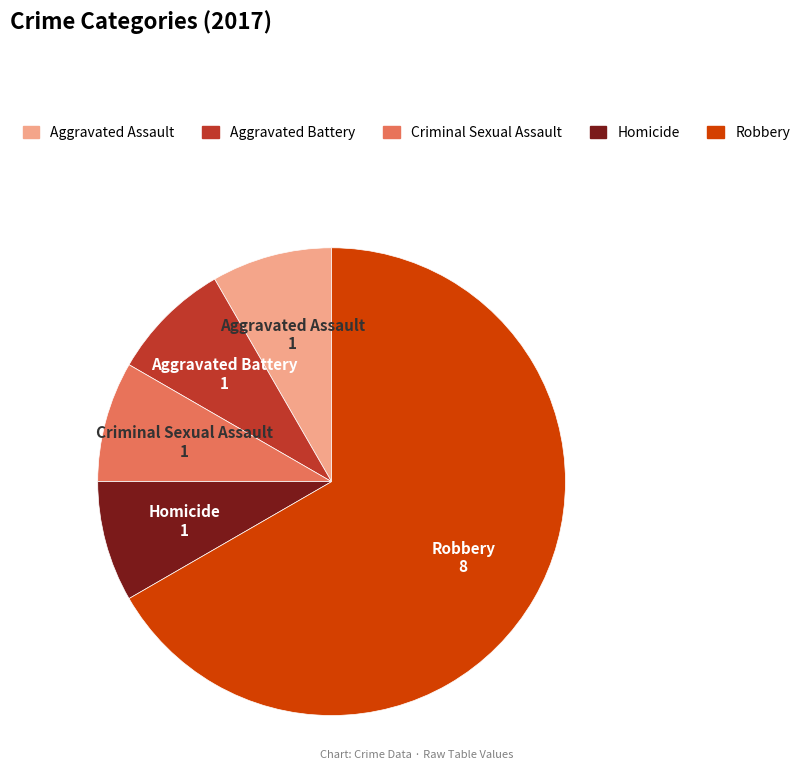

Approximately how many times larger is the value at Aggravated Battery compared to Aggravated Assault?

1.0